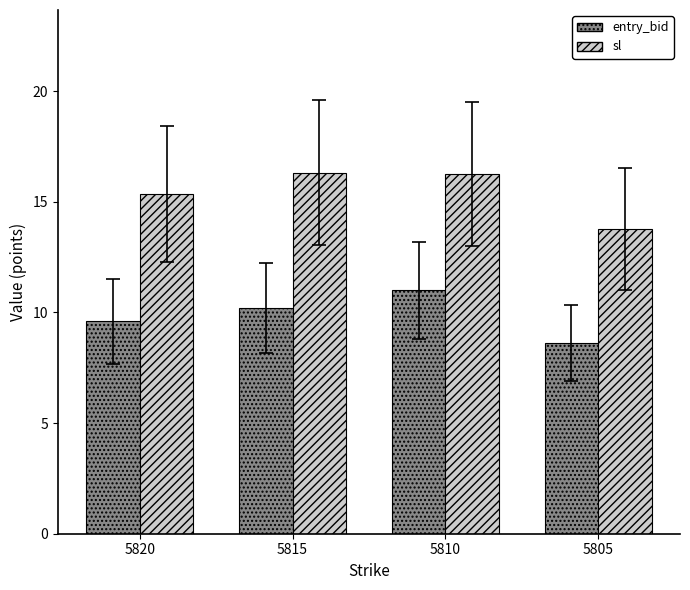

How many groups of bars are there?

4